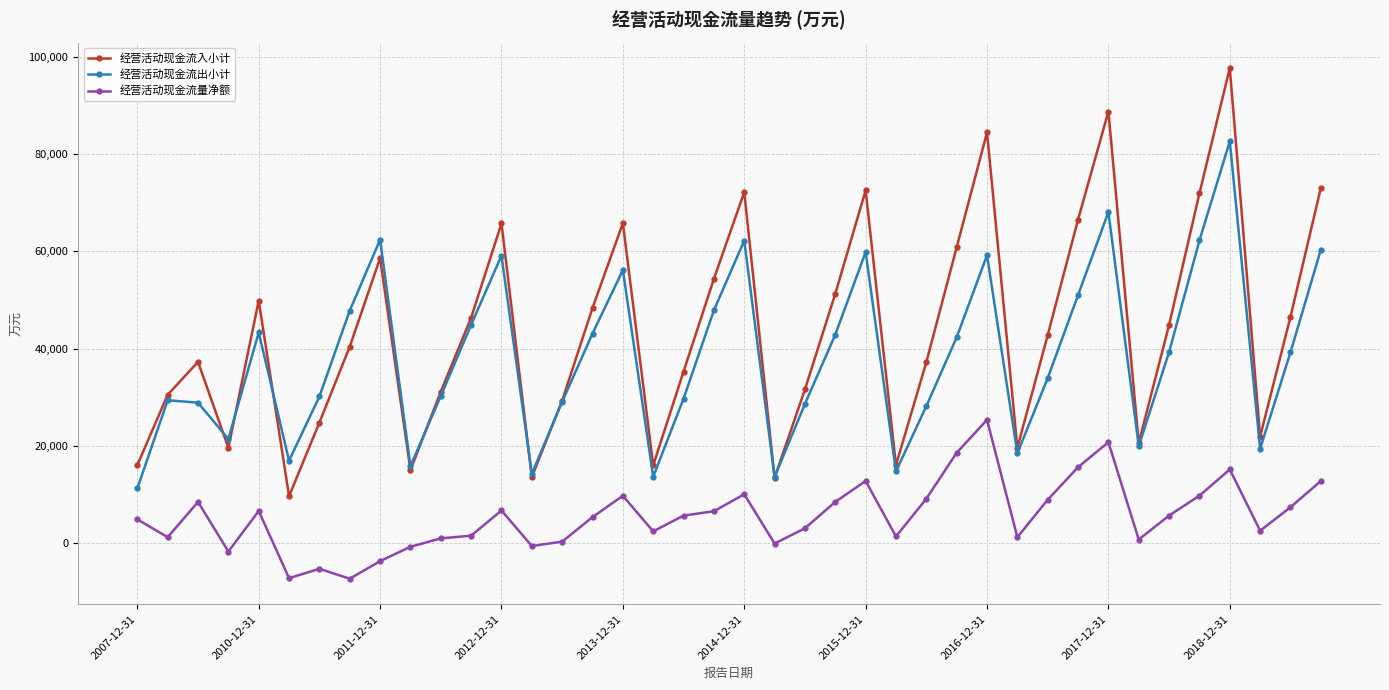

Which series has the largest range (max minus min)?

经营活动现金流入小计